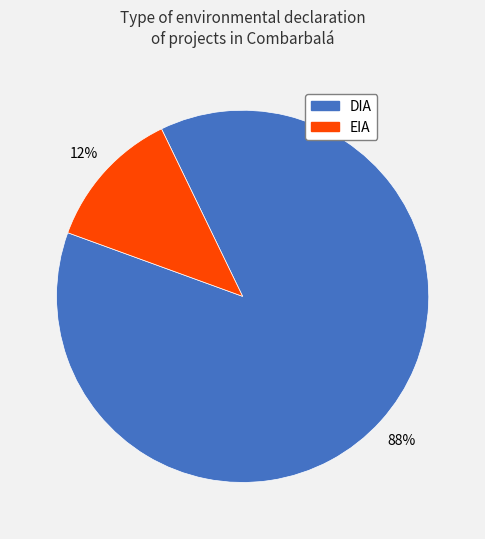

True or false: DIA accounts for 94% of the total.

False